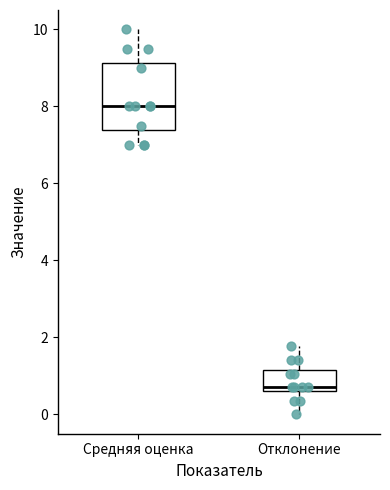

Which box's median line is the lowest?

Отклонение